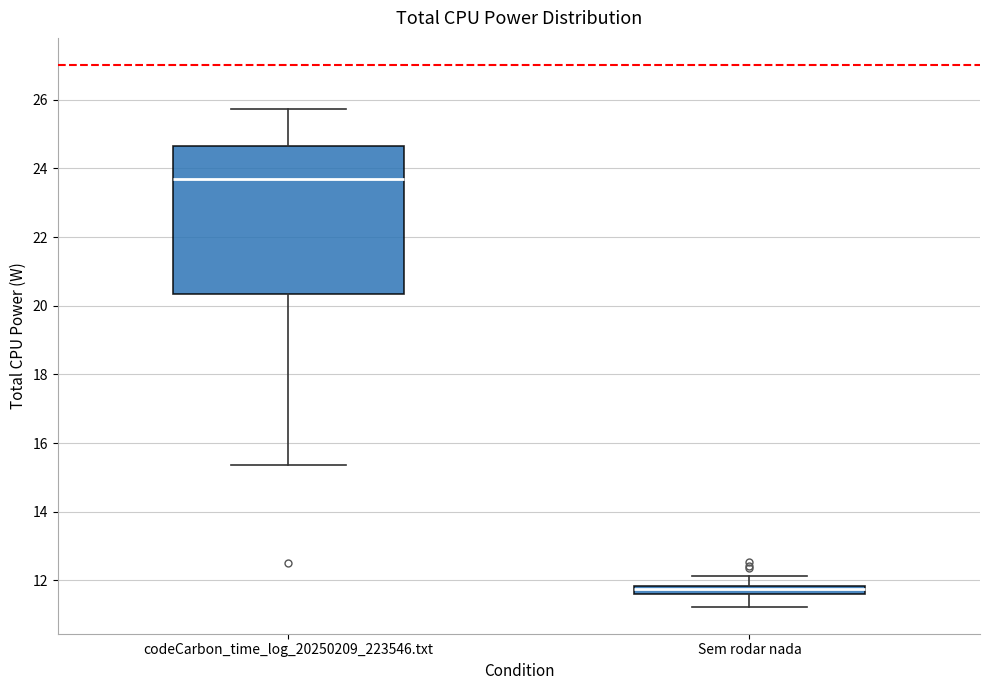

Where is the lower edge of the box for codeCarbon_time_log_20250209_223546.txt on the y-axis? The values are not printed on the chart, so give them approximately, as read against the axis.

20.4